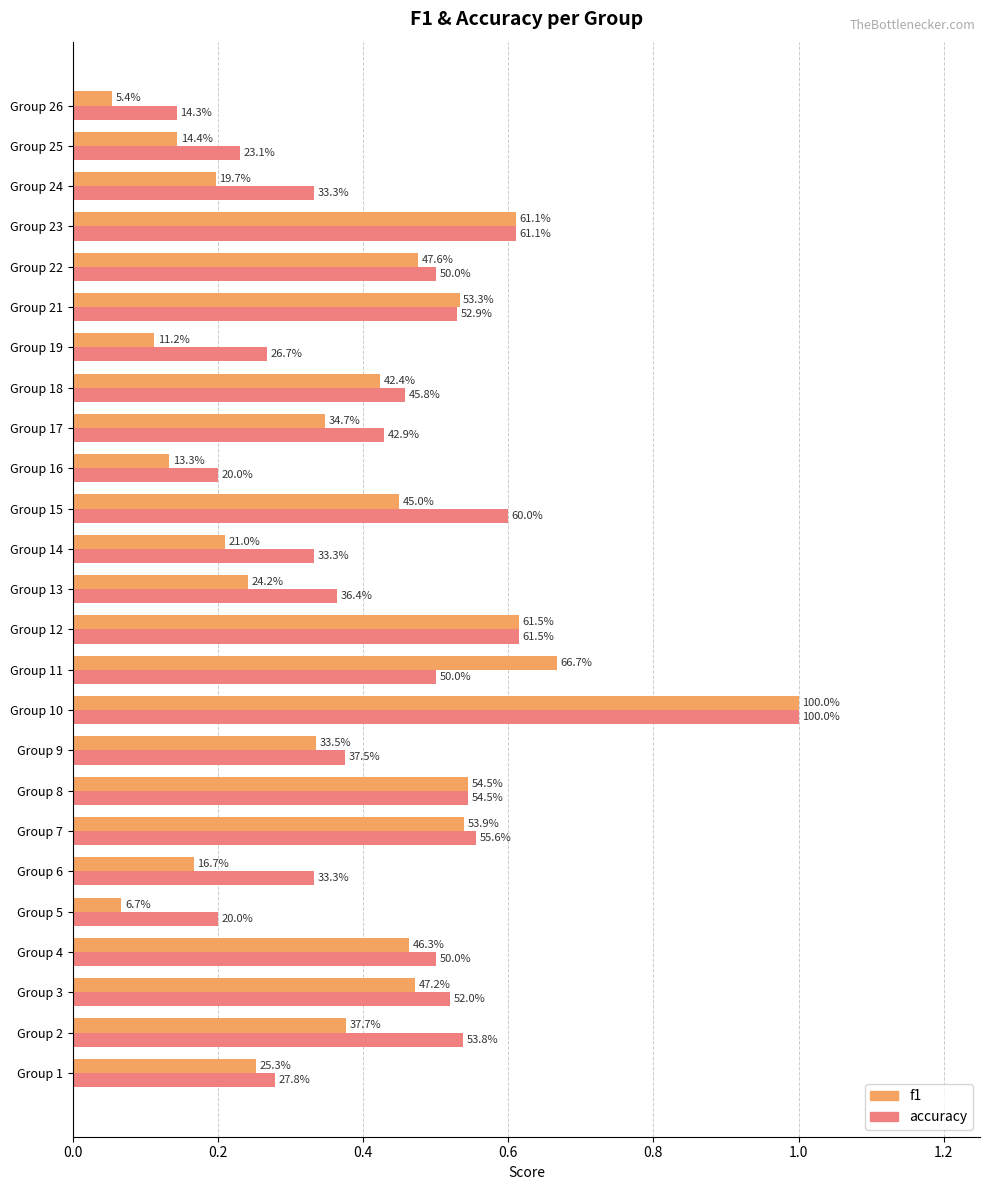

What are all the series names shown in the legend?

f1, accuracy